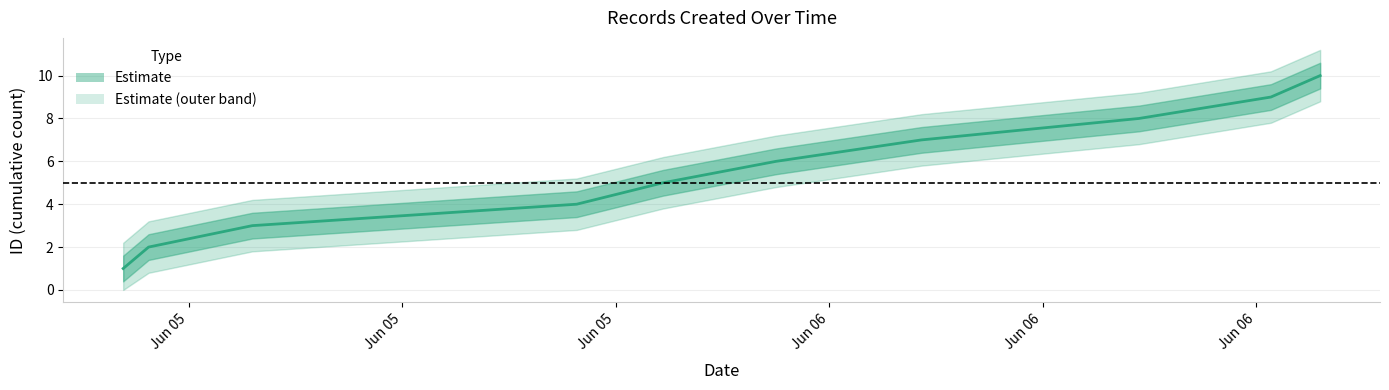

True or false: there are more than 2 points higher than both neighbors.

False